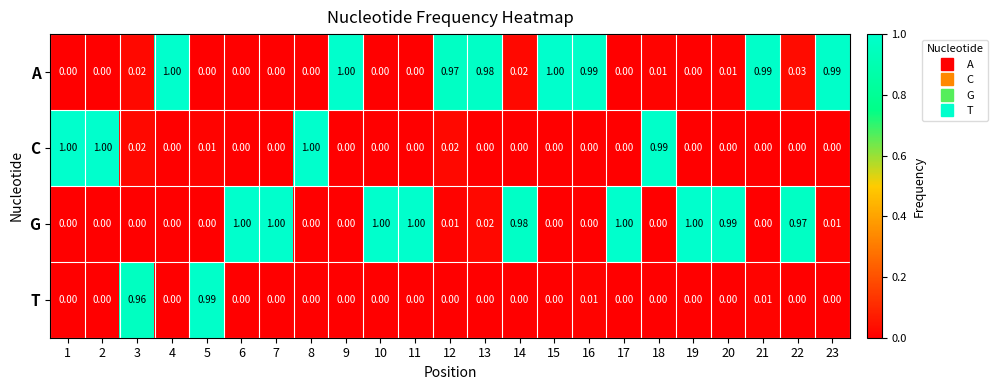

Rank the series at 12 from highest to lowest value.

A, C, G, T